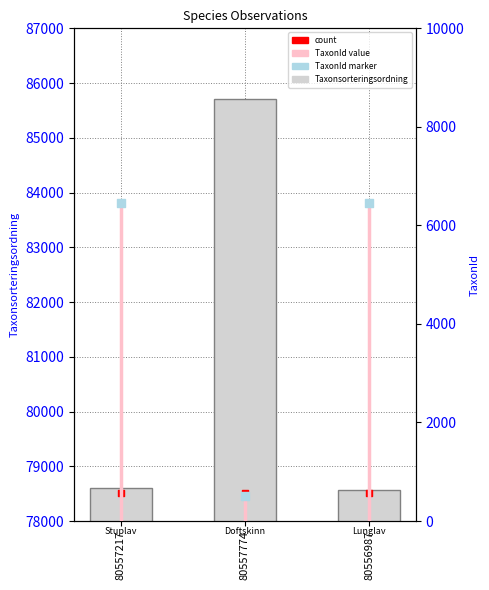

Which has a higher value, 80556987 or 80557217?

80557217